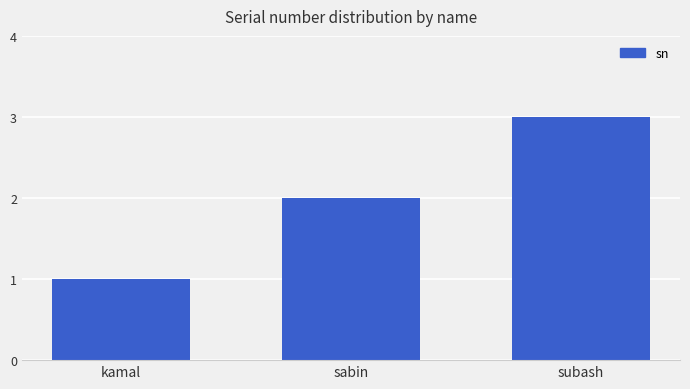

What is the sum of all values?

6